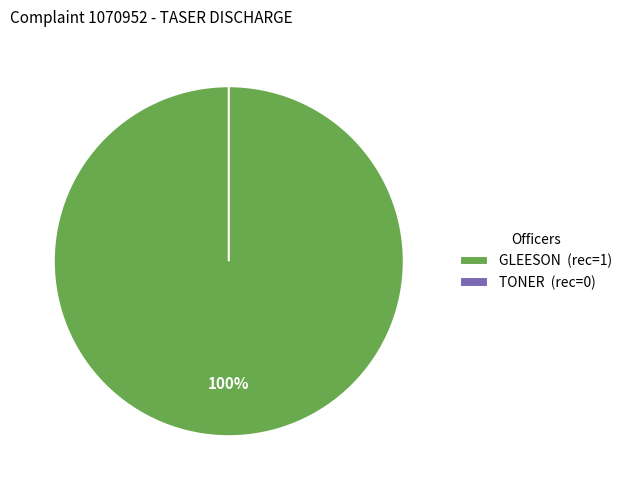

Which category has the biggest portion of the pie?

GLEESON